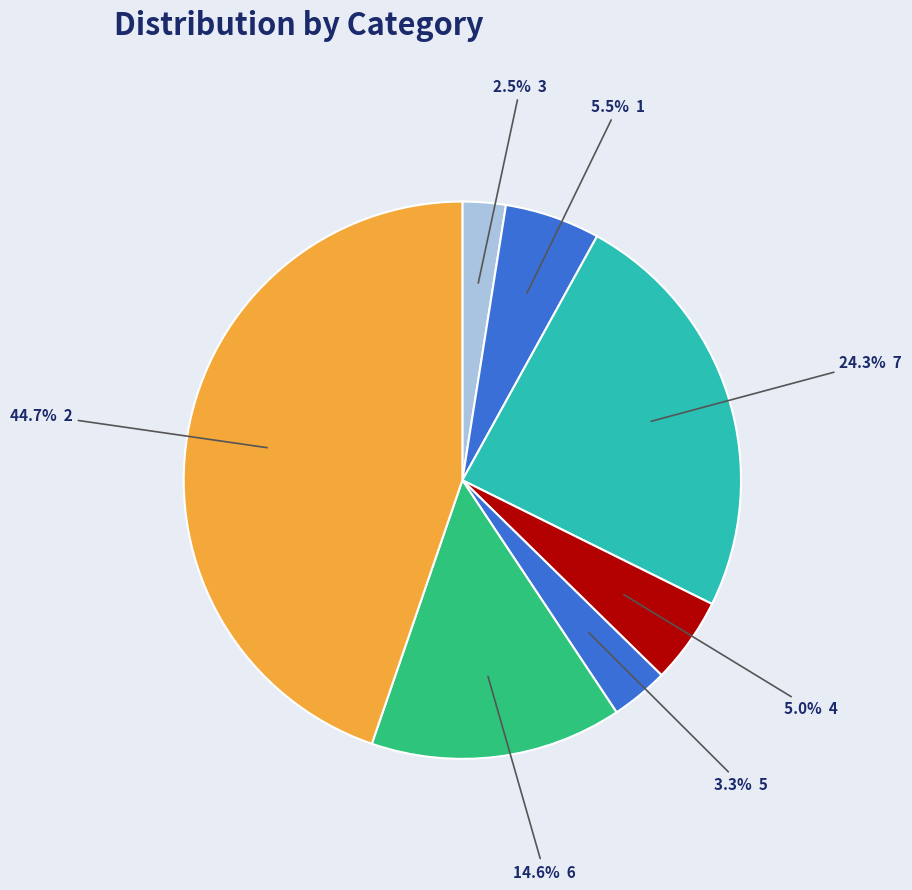

To the nearest percent, what is the difference between the largest and smallest slice percentages?

42%